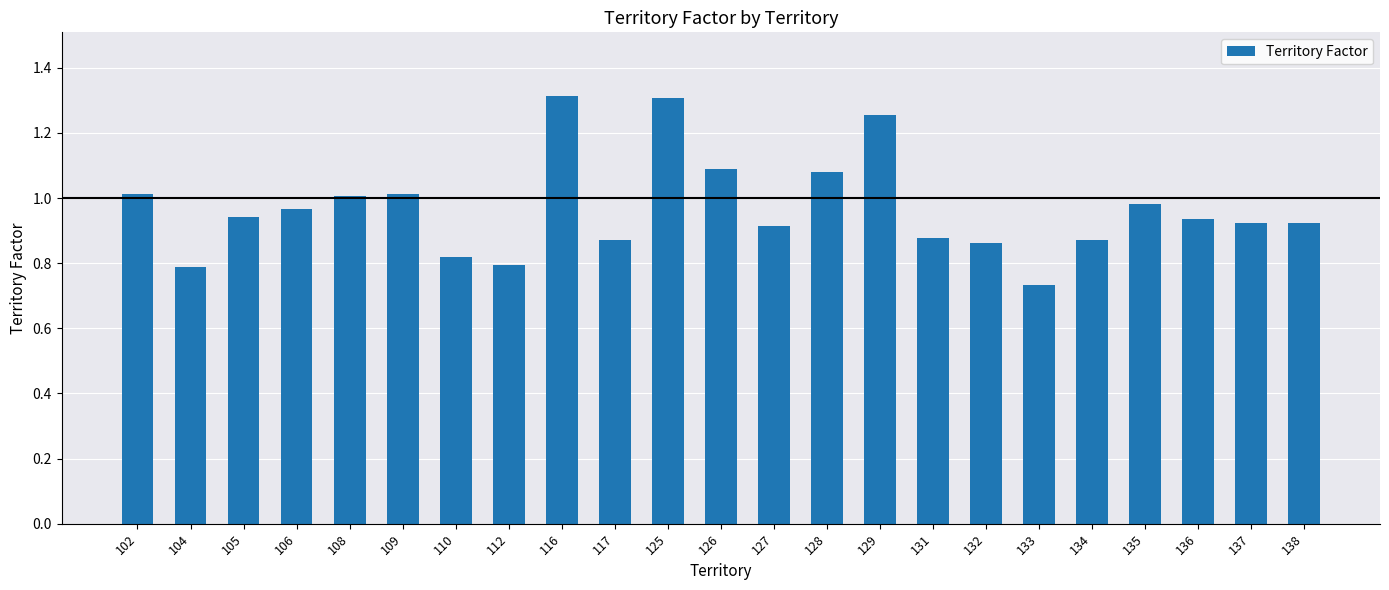

Between 105 and 102, which is larger?

102